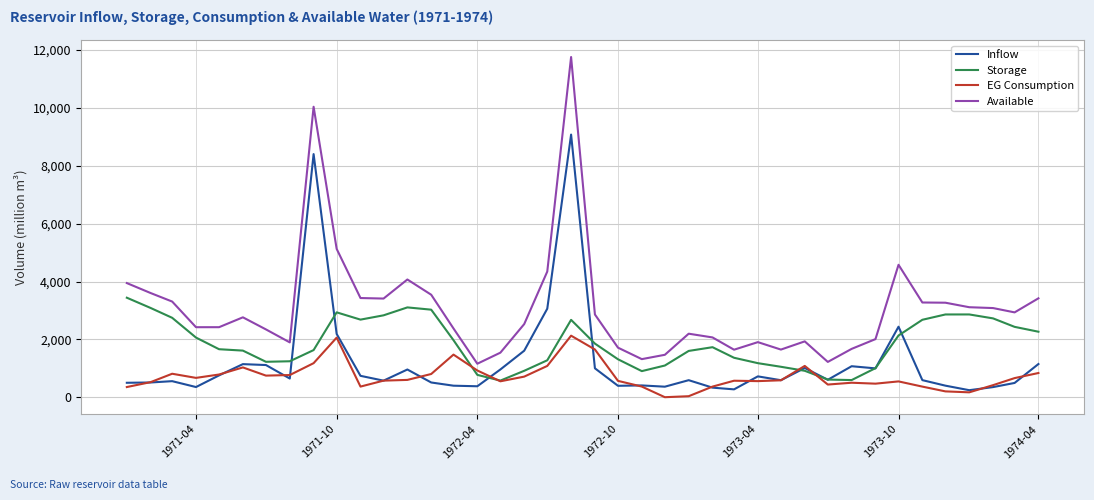

After their last crossing, which series has the higher values: EG Consumption or Inflow?

Inflow